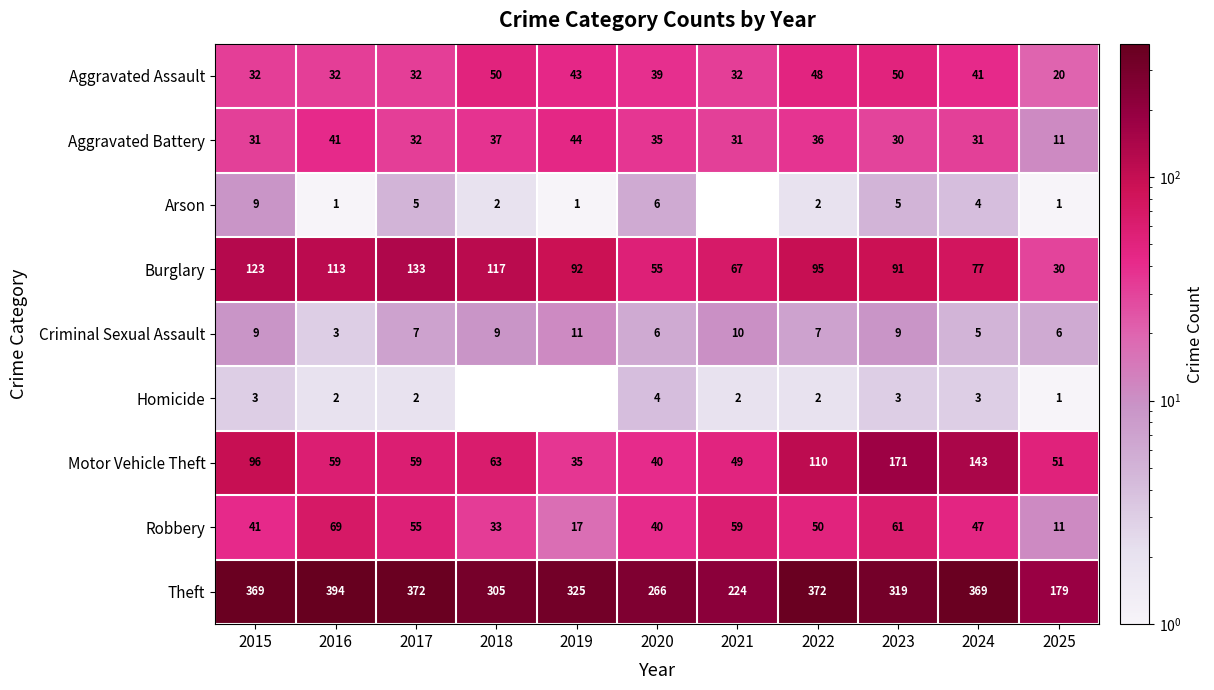

Count the number of data series in this chart.

9